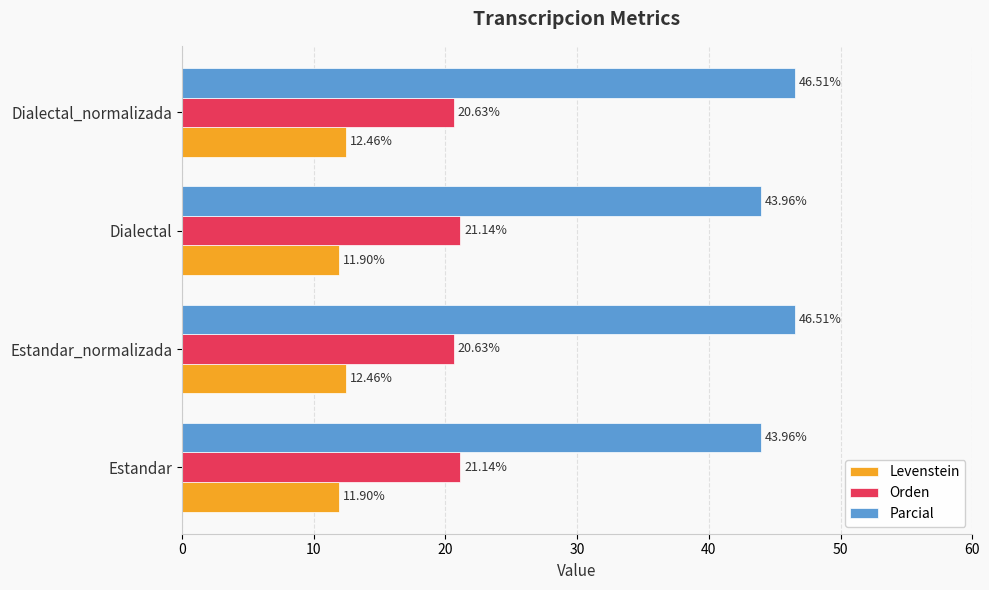

Which series has the largest range (max minus min)?

Parcial